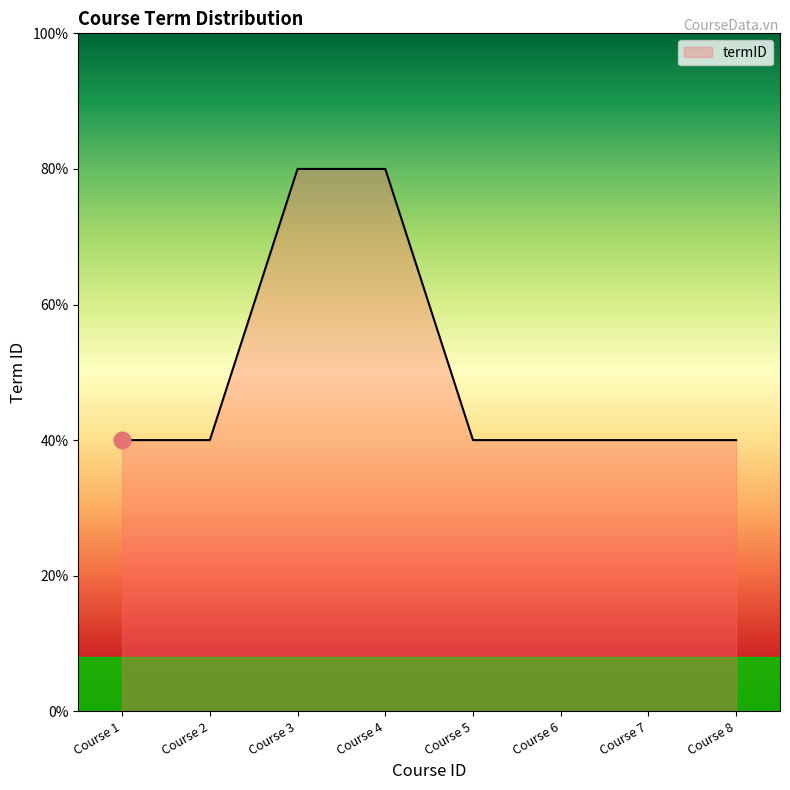

Rank the categories by value from lowest to highest.

Course 1, Course 2, Course 5, Course 6, Course 7, Course 8, Course 3, Course 4